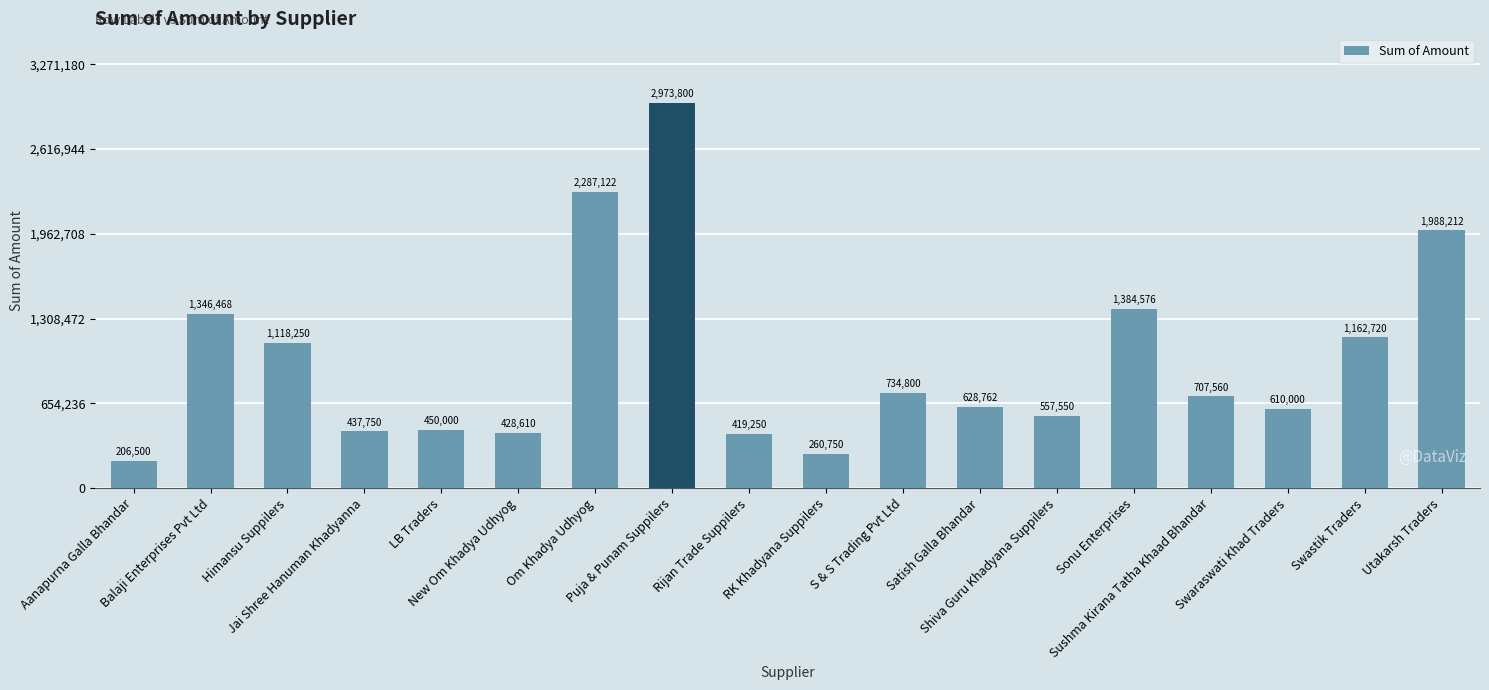

What is the value of the 10th bar from the left?

260750.0